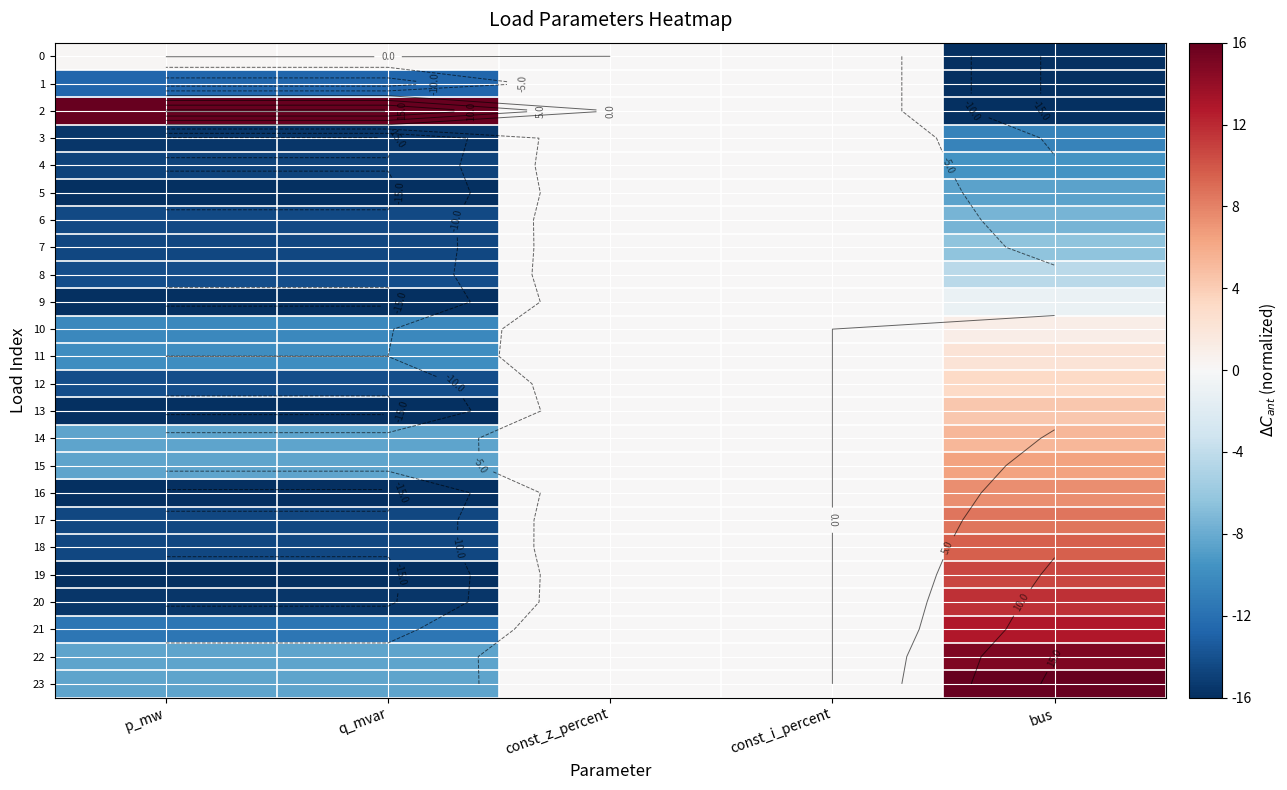

How many data points in 5 are above -8?

2